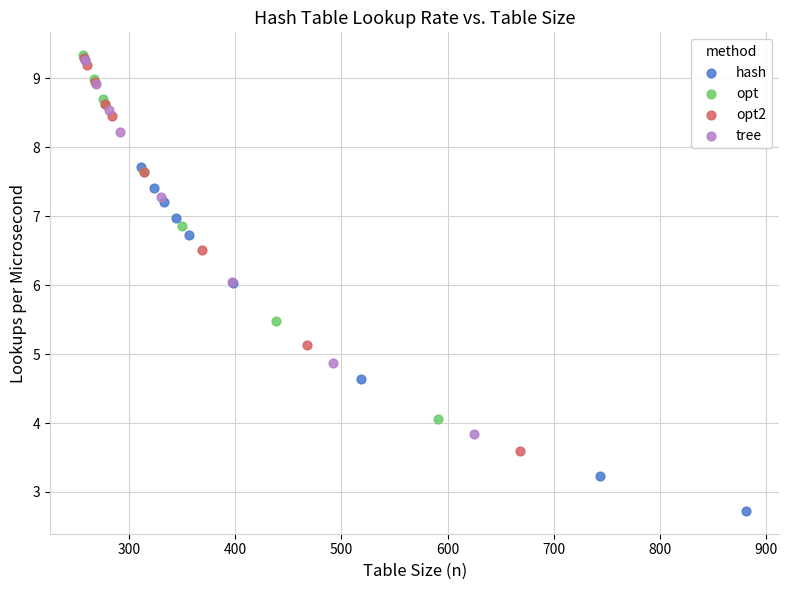

Which series has the largest Y range (max minus min)?

opt2